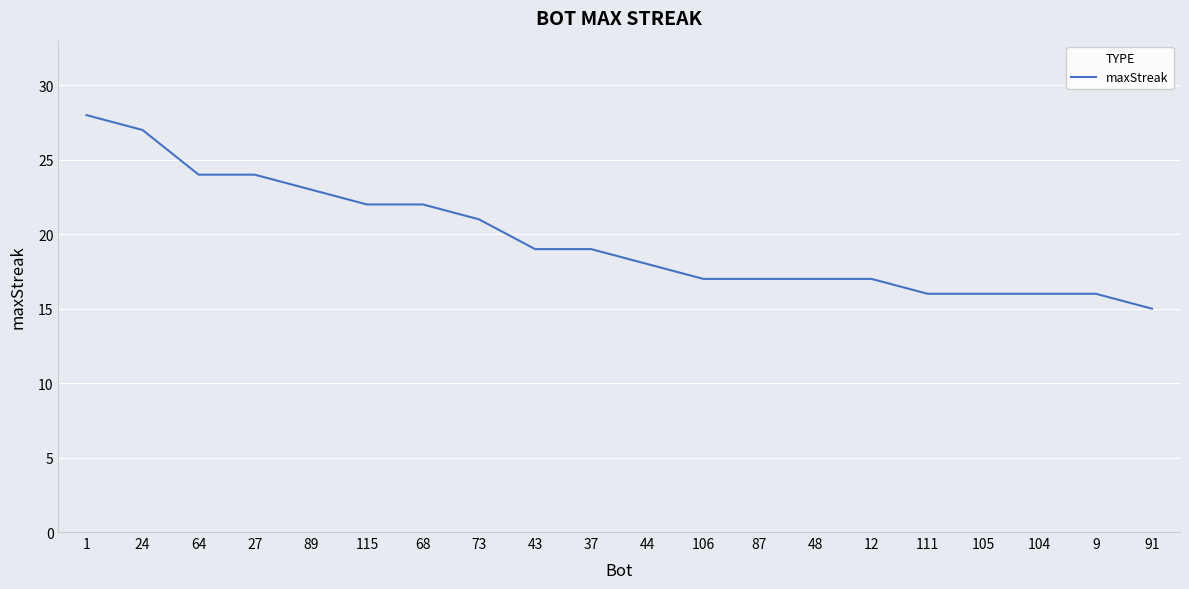

What position from the left is 89?

5